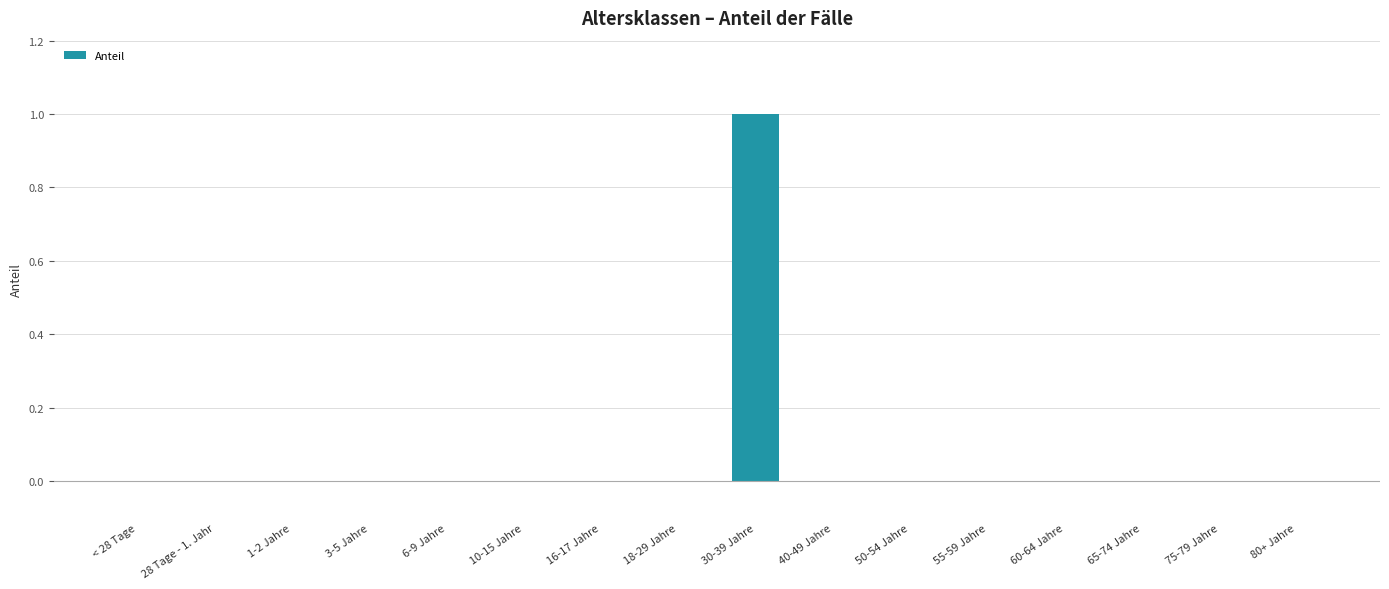

What is the change in value from 18-29 Jahre to 30-39 Jahre?

+1